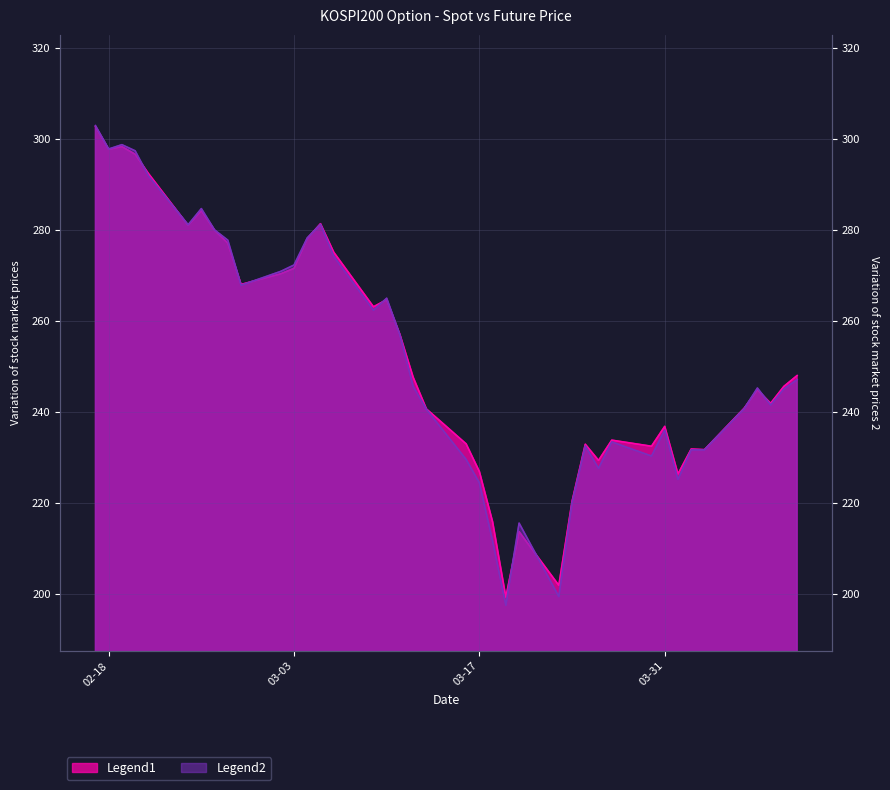

How many times do SPOT_PRICE and FUTURE_PRICE cross each other?

11